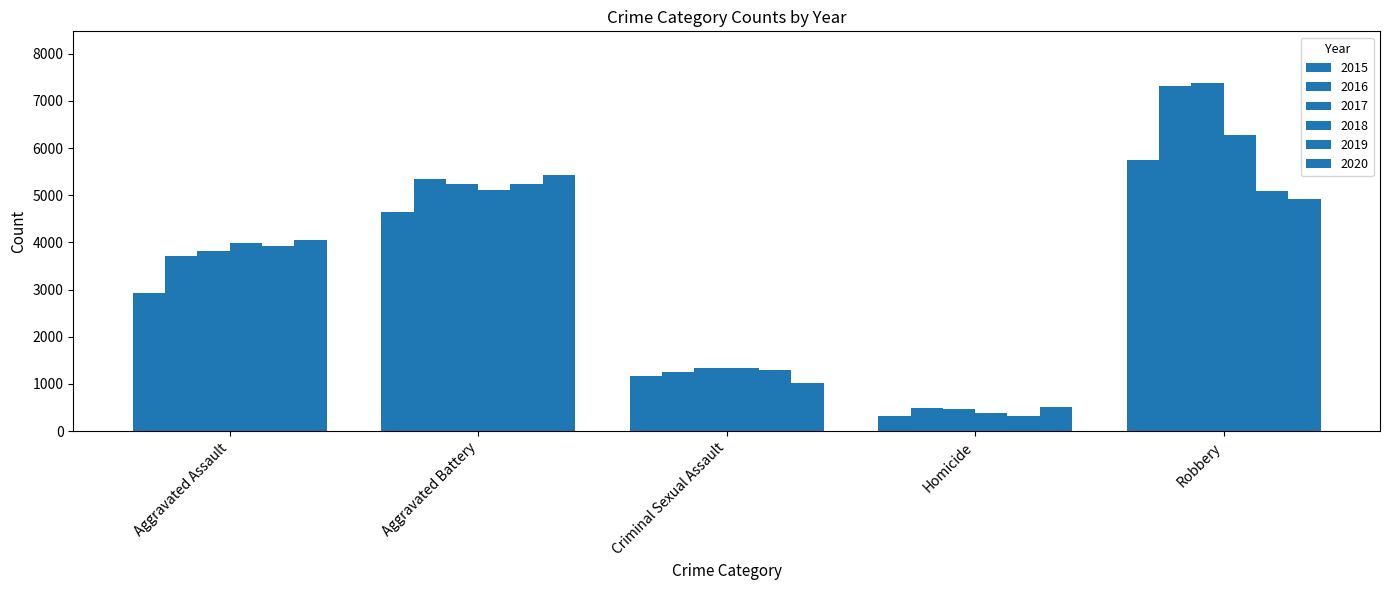

Which series has the widest spread of values?

2017